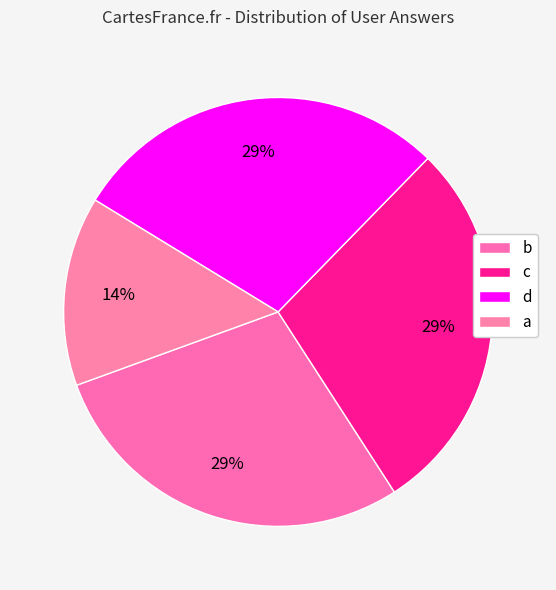

How many segments does this pie chart have?

4